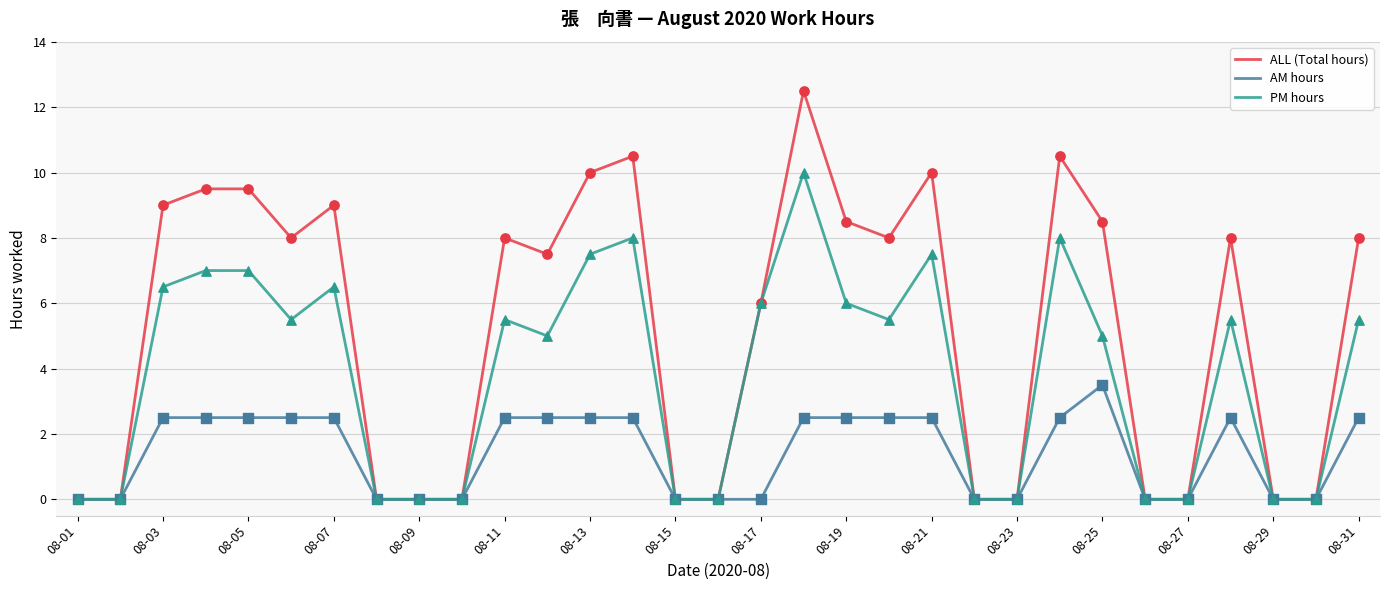

Which series has the largest total across all categories?

ALL (Total hours)